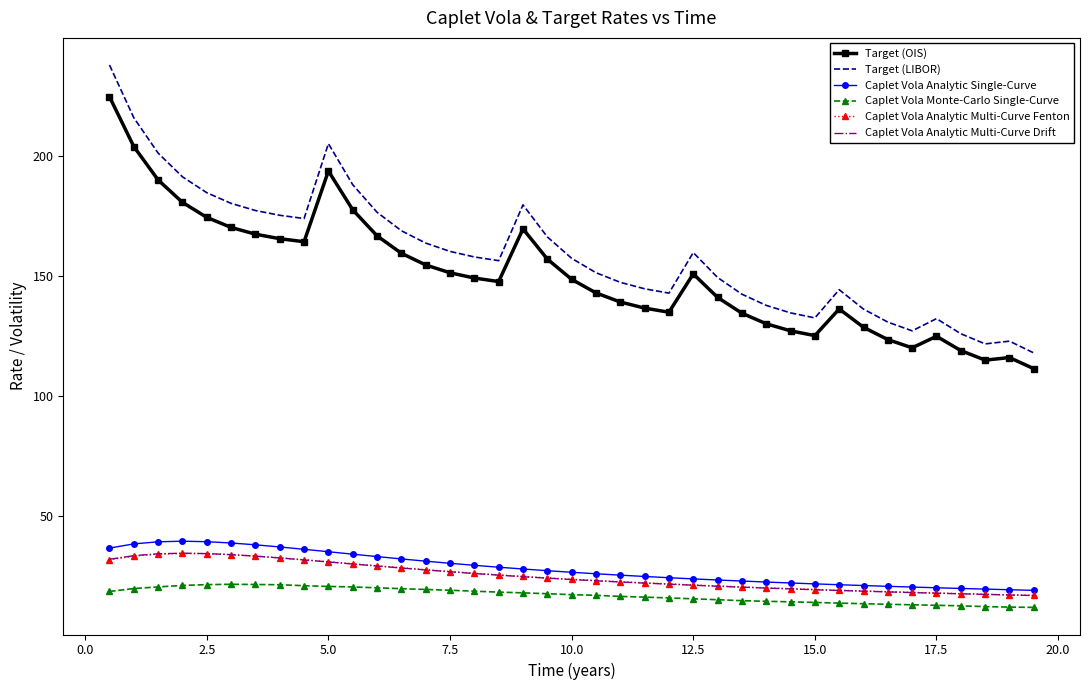

True or false: Target (LIBOR) and Caplet Vola Analytic Multi-Curve Fenton intersect in this chart.

False